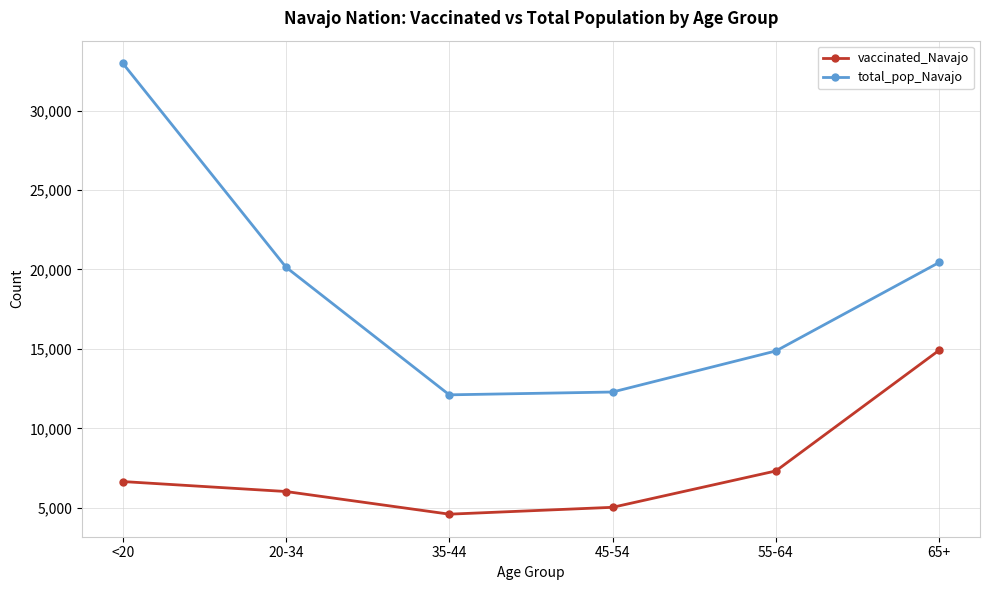

What is the spread (max minus min) of values at 45-54?

7258